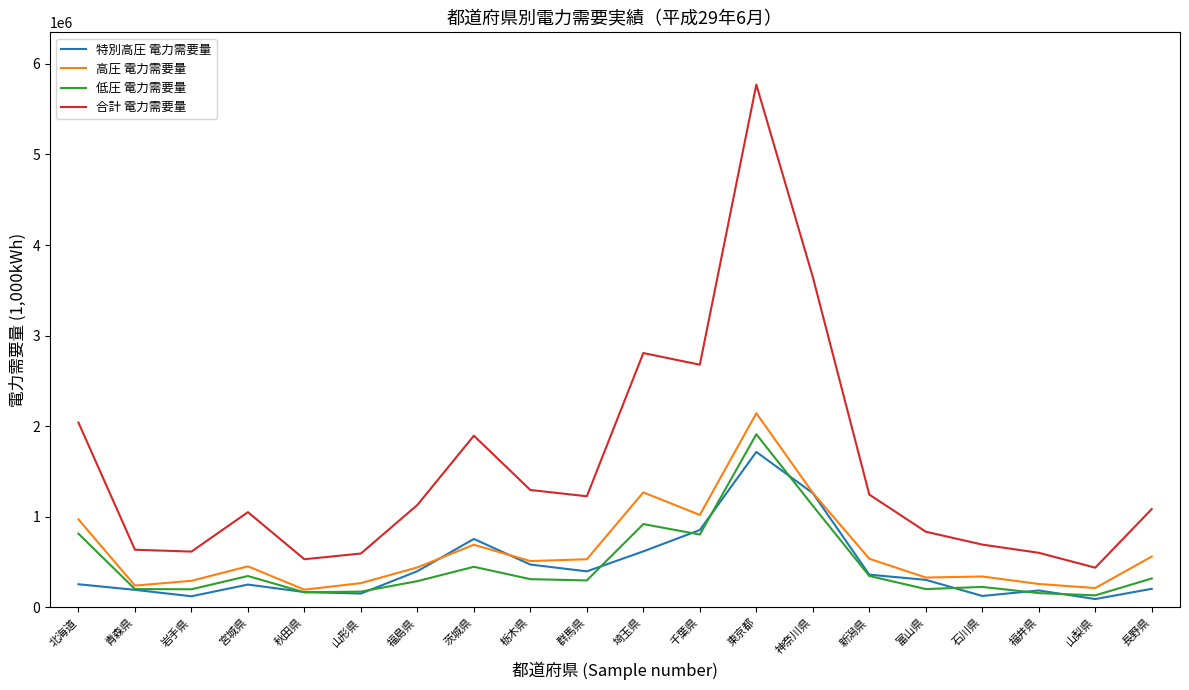

What is the difference between the highest and lowest values at 埼玉県?

2188987.3